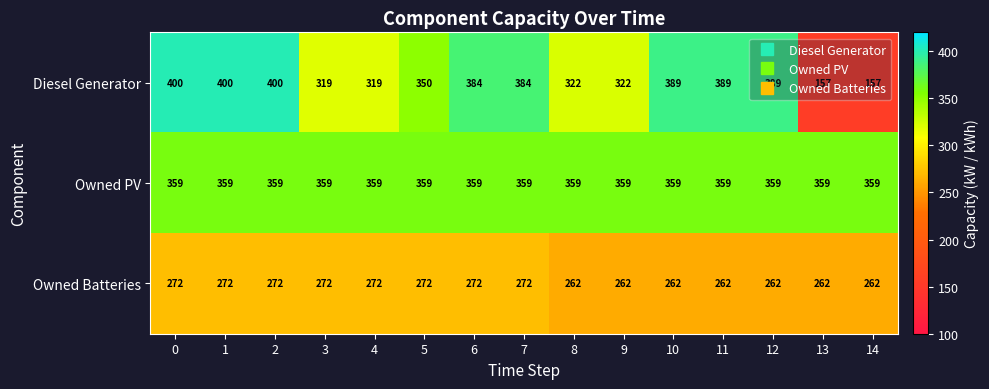

The value of Diesel Generator at 14 is 49. True or false?

False